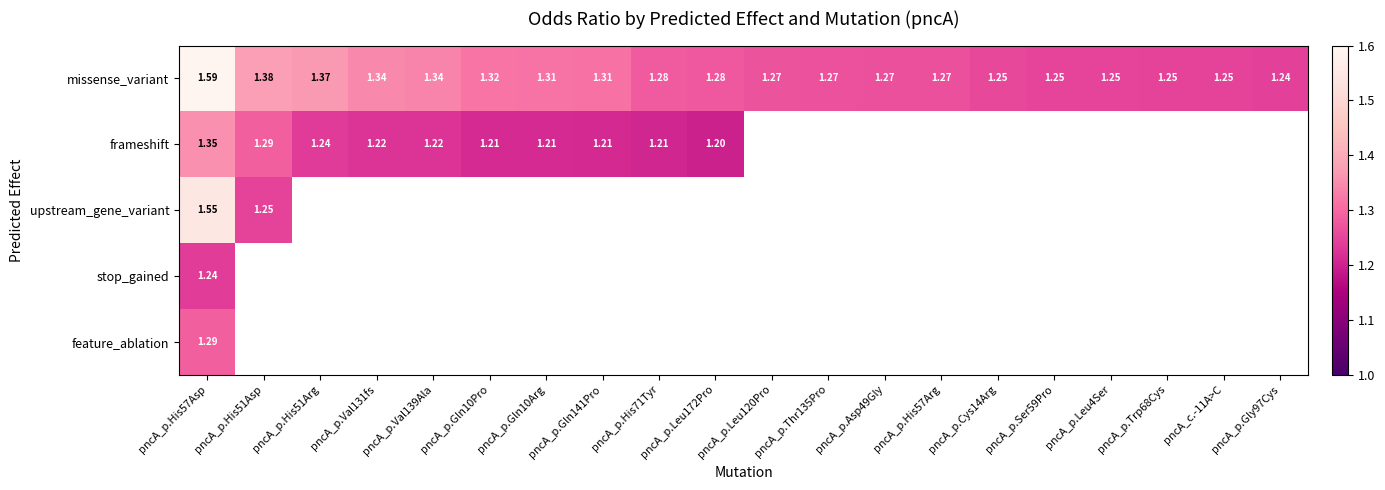

The value of feature_ablation at pncA_p.His57Asp is 1.3. True or false?

True